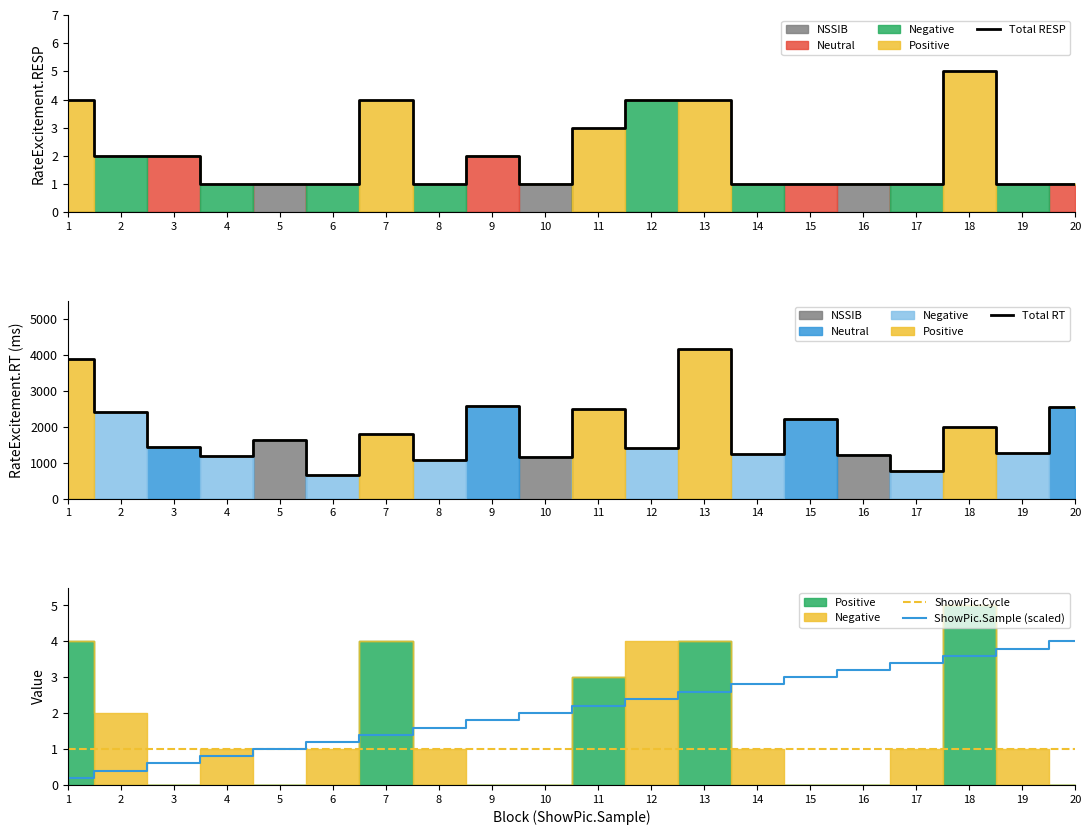

What is the sum of all ShowPic.Sample (scaled) values?

42.0